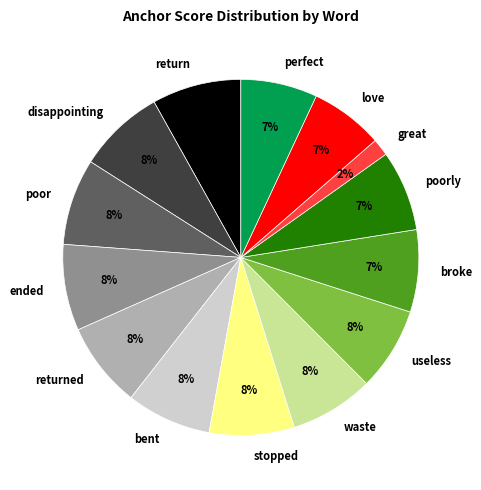

To the nearest percent, what portion does useless represent?

8%